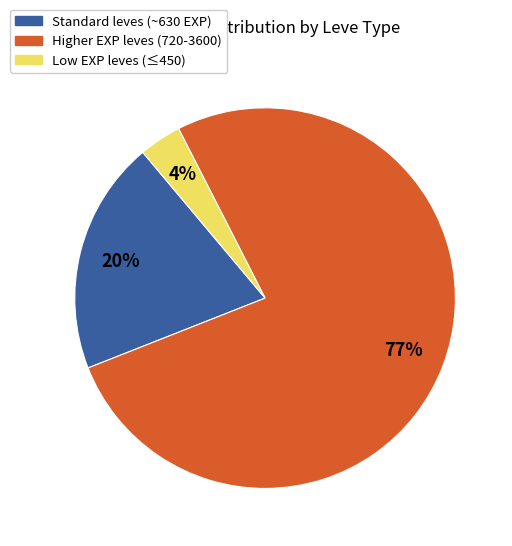

The Higher EXP leves (720-3600) slice represents 77% of the pie. True or false?

True